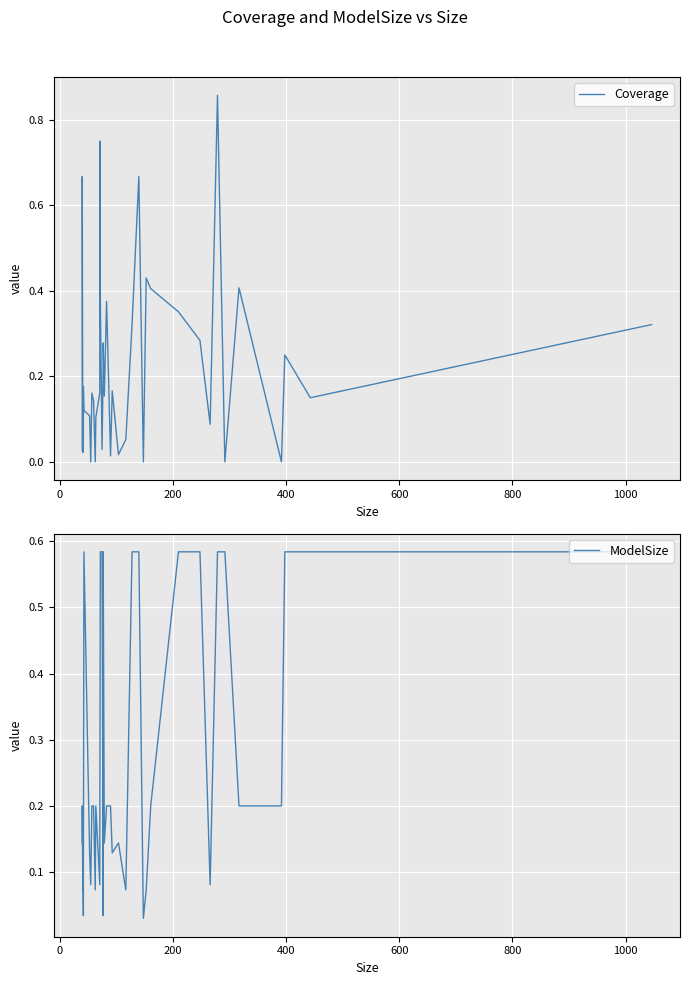

What is the average value of the ModelSize series?

0.3